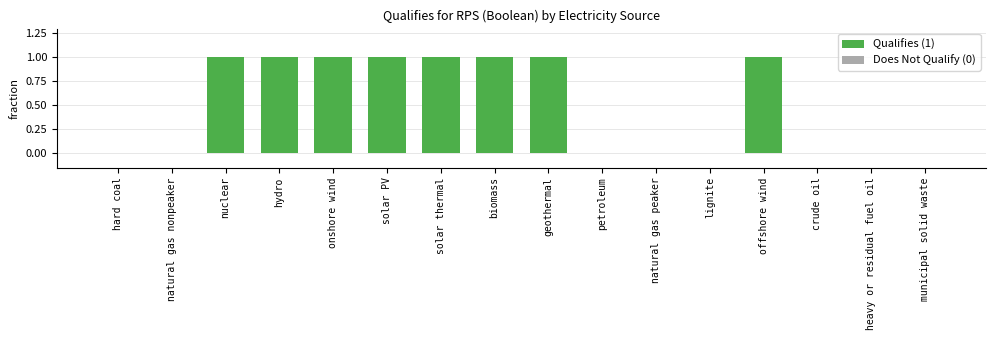

The value at nuclear is 1. True or false?

True